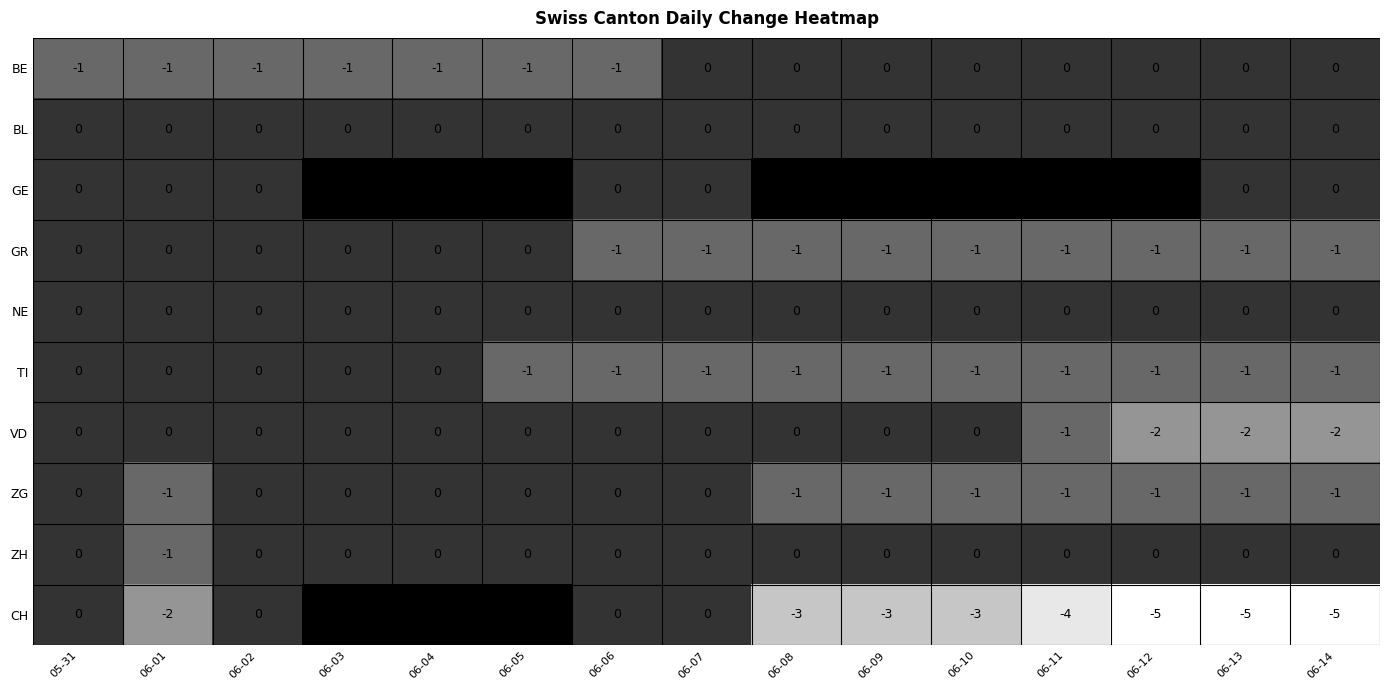

At which label does ZH reach its minimum?

06-01